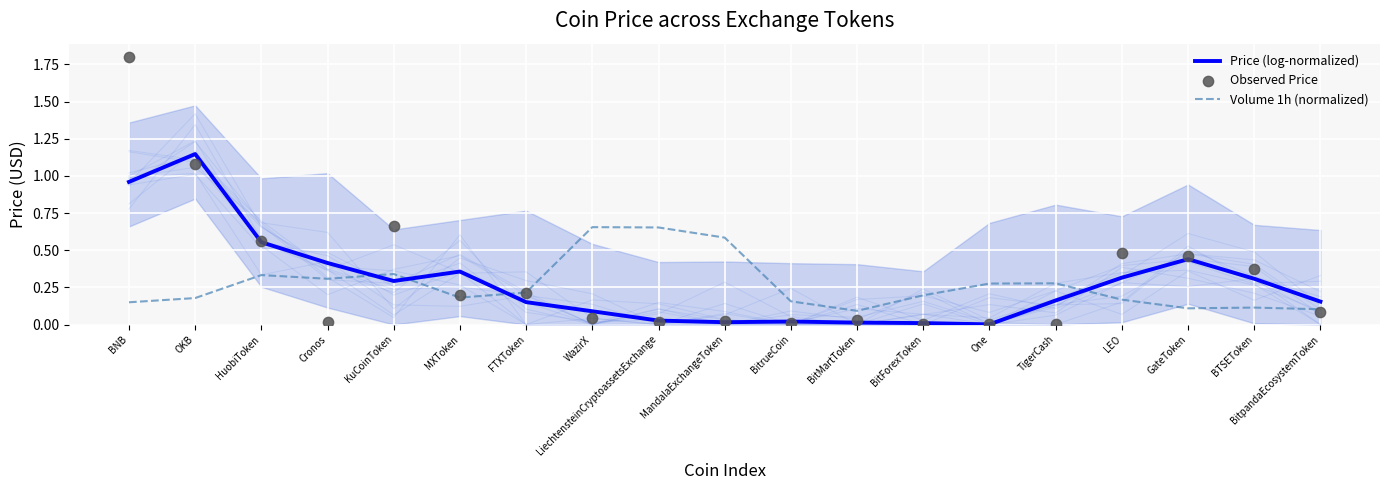

Is the value of Observed Price at HuobiToken greater than the value of Volume 1h (normalized) at BitMartToken?

Yes